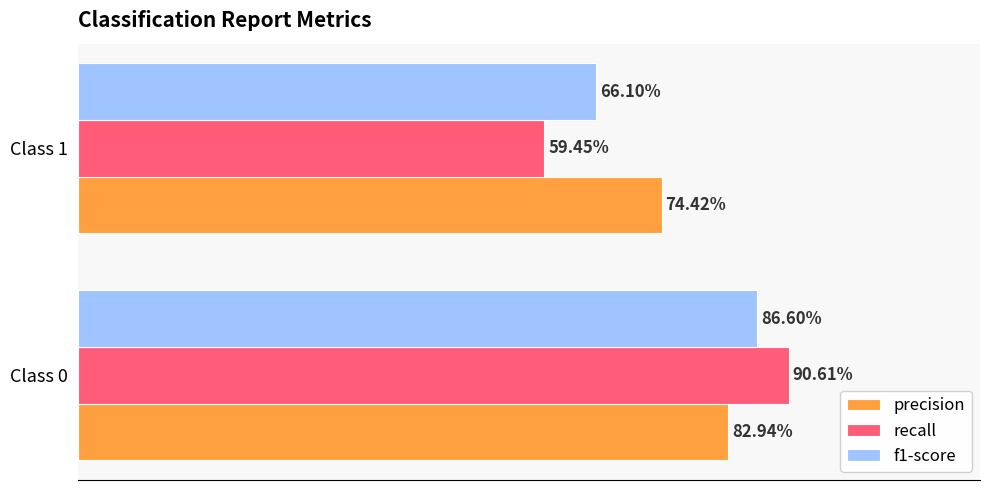

What is the sum of all recall values?

1.5